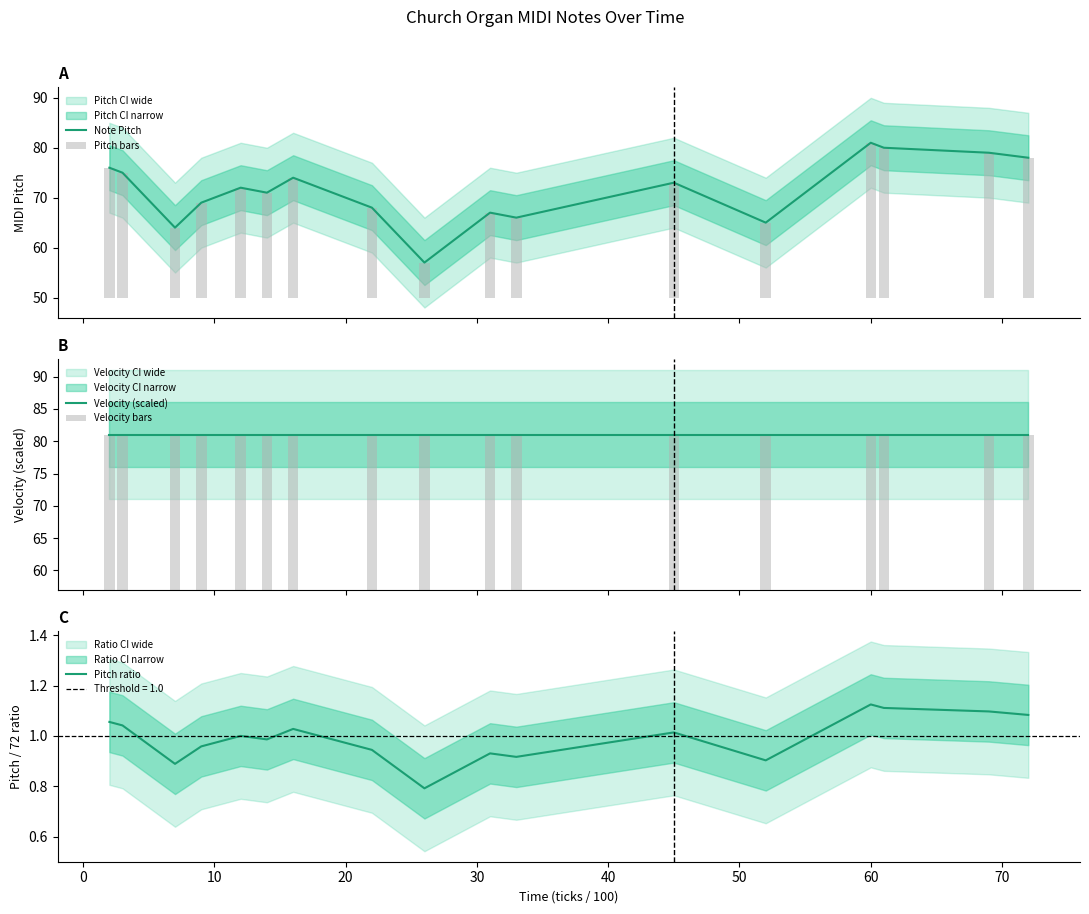

What is the minimum value for Velocity (scaled)?

81.0